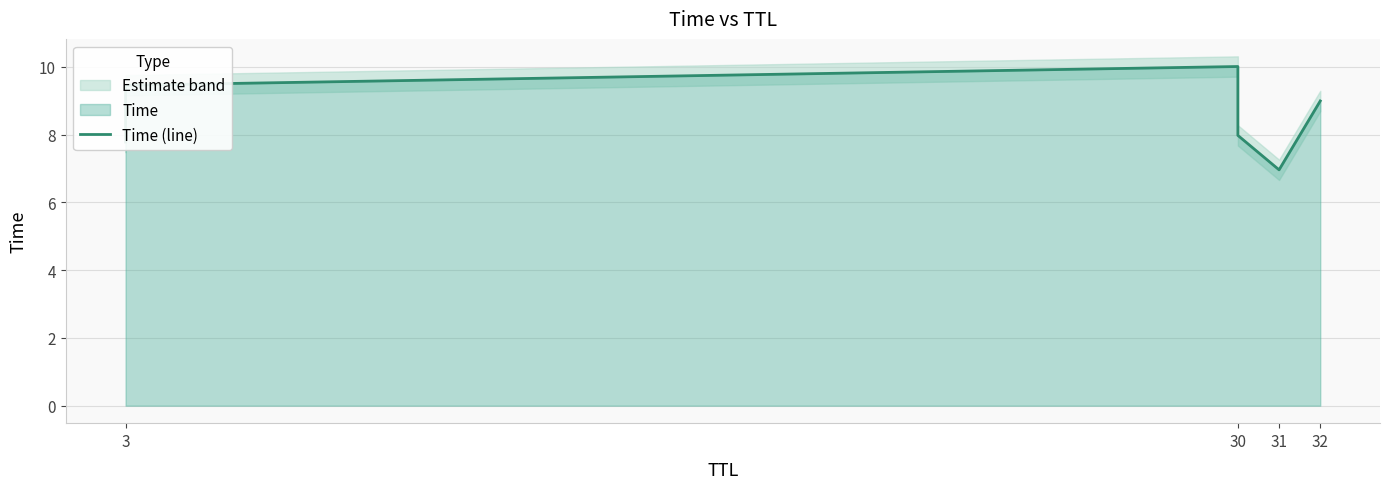

What is the label of the 6th point from the right?

3